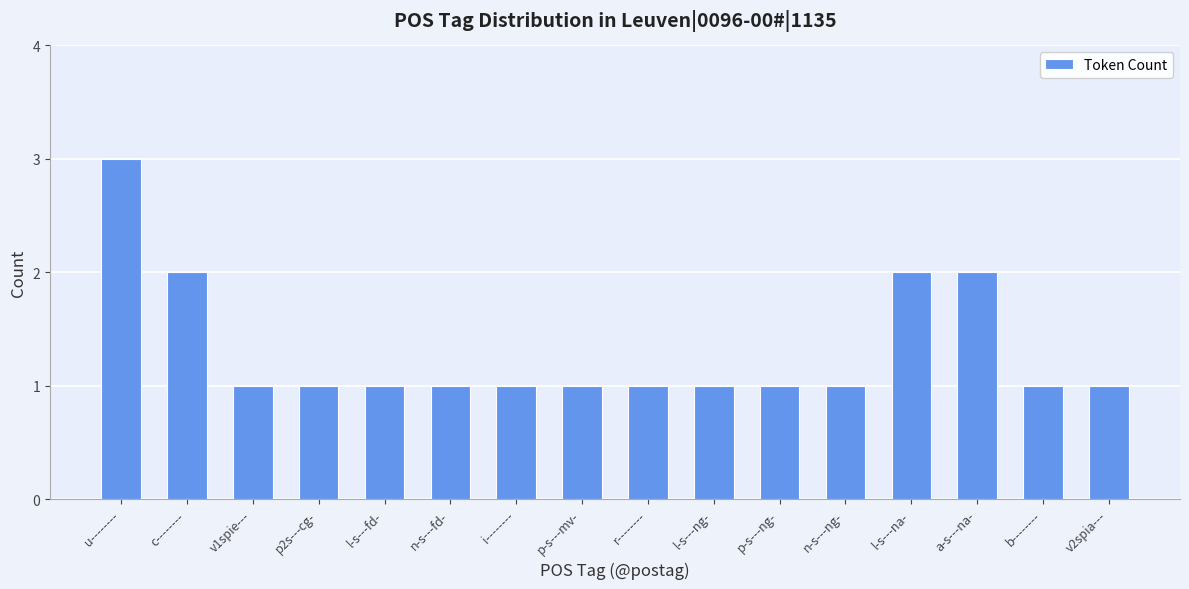

Read the value at u--------.

3